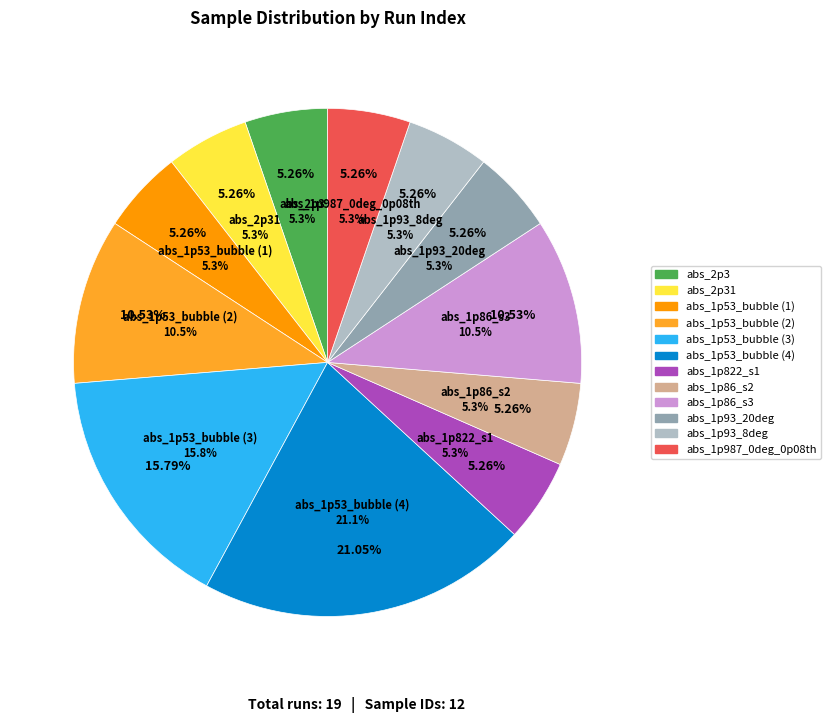

Which has a higher value, abs_2p3 or abs_1p53_bubble (1)?

abs_2p3